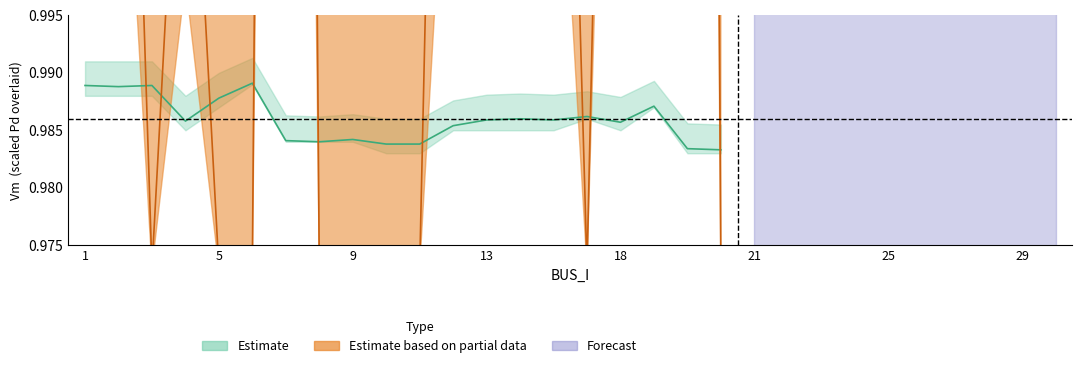

Reading left to right, extract all data points from this chart.

Vm_lower: 1.0	1.0	1.0	1.0	1.0	1.0	1.0	1.0	1.0	1.0	1.0	1.0	1.0	1.0	1.0	1.0	1.0	1.0	1.0	1.0
Vm_mid: 1.0	1.0	1.0	1.0	1.0	1.0	1.0	1.0	1.0	1.0	1.0	1.0	1.0	1.0	1.0	1.0	1.0	1.0	1.0	1.0
Vm_upper: 1.0	1.0	1.0	1.0	1.0	1.0	1.0	1.0	1.0	1.0	1.0	1.0	1.0	1.0	1.0	1.0	1.0	1.0	1.0	1.0
Pd_lower: 0.0	0.0	0.0	0.0	0.0	0.0	0.0	0.0	0.0	0.0	0.0	0.0	0.0	0.0	0.0	0.0	0.0	0.0	0.0	0.0
Pd_mid: 0.0	0.0	0.0	0.0	0.0	0.0	0.0	0.0	0.0	0.0	0.0	0.0	0.0	0.0	0.0	0.0	0.0	0.0	0.0	0.0
Pd_upper: 0.0	0.0	0.0	0.0	0.0	0.0	0.0	0.0	0.0	0.0	0.0	0.0	0.0	0.0	0.0	0.0	0.0	0.0	0.0	0.0